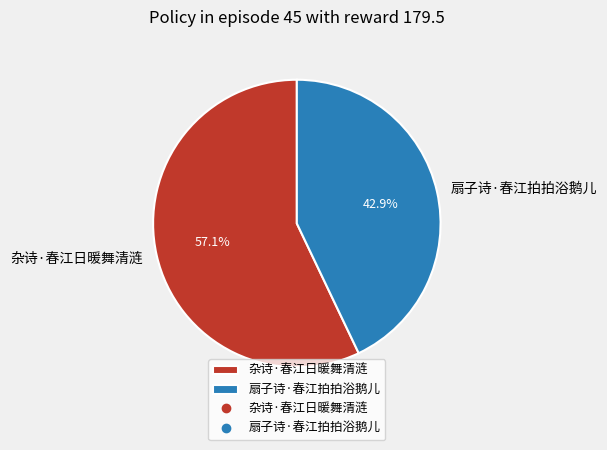

What percentage do 扇子诗·春江拍拍浴鹅儿 and 杂诗·春江日暖舞清涟 together represent?

100.0%